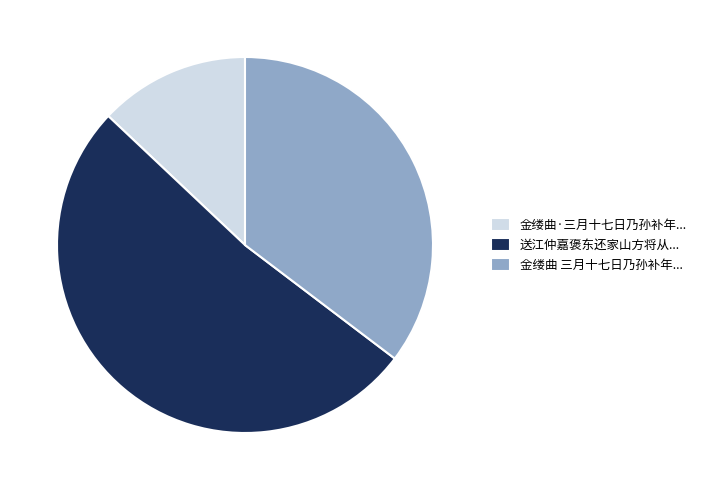

Do 送江仲嘉褒东还家山方将从... and 金缕曲 三月十七日乃孙补年... together represent more than half of the pie?

Yes